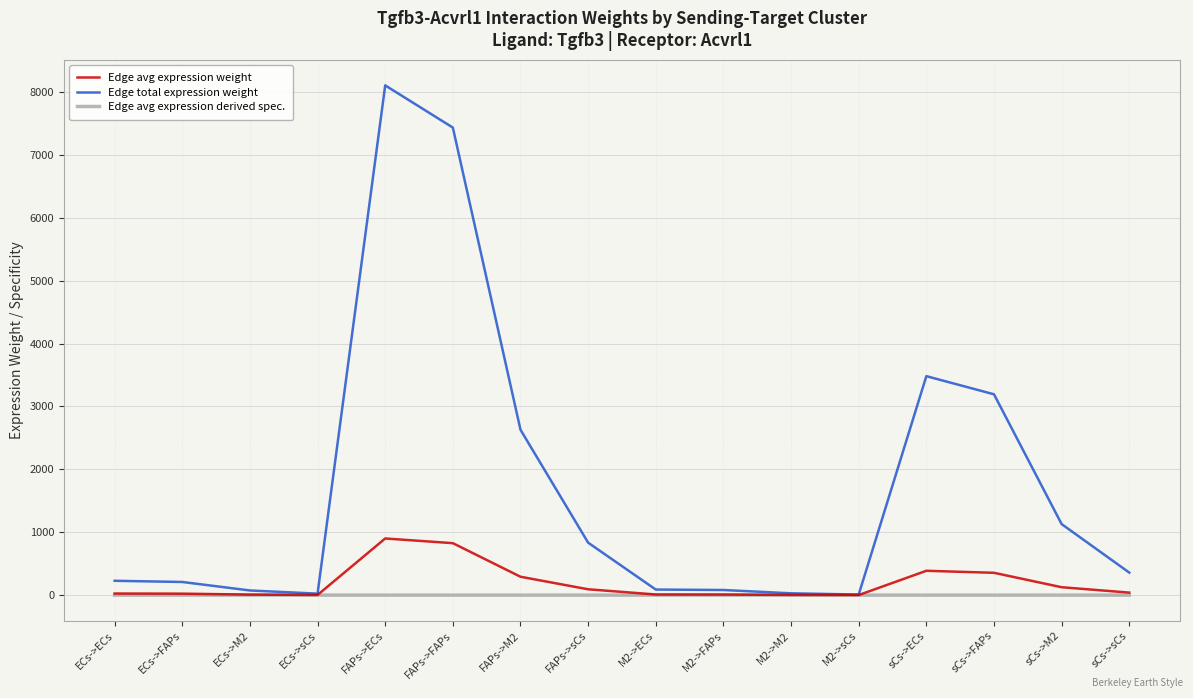

Rank the series by their maximum value, from highest to lowest.

Edge total expression weight, Edge avg expression weight, Edge avg expression derived spec.